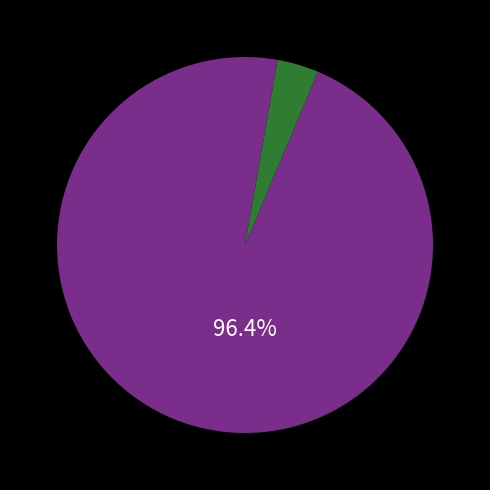

Is there any slice that represents more than half of the pie?

Yes